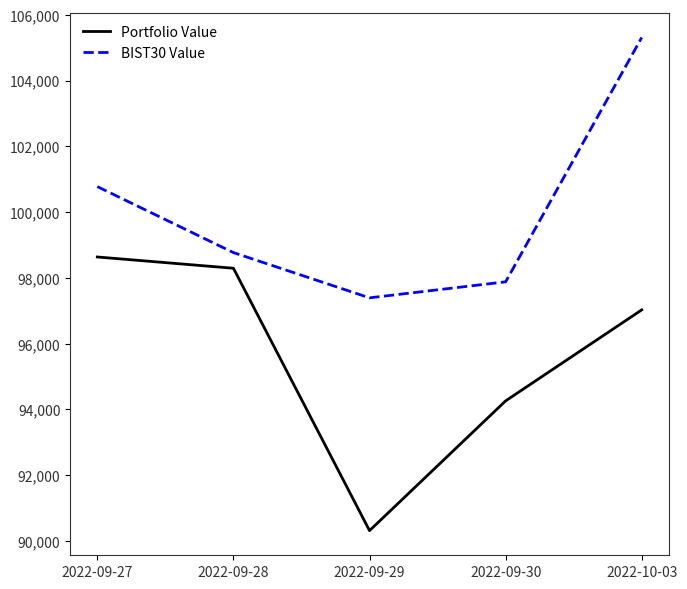

The BIST30 Value series shows 100775.7 at 2022-09-27. True or false?

True